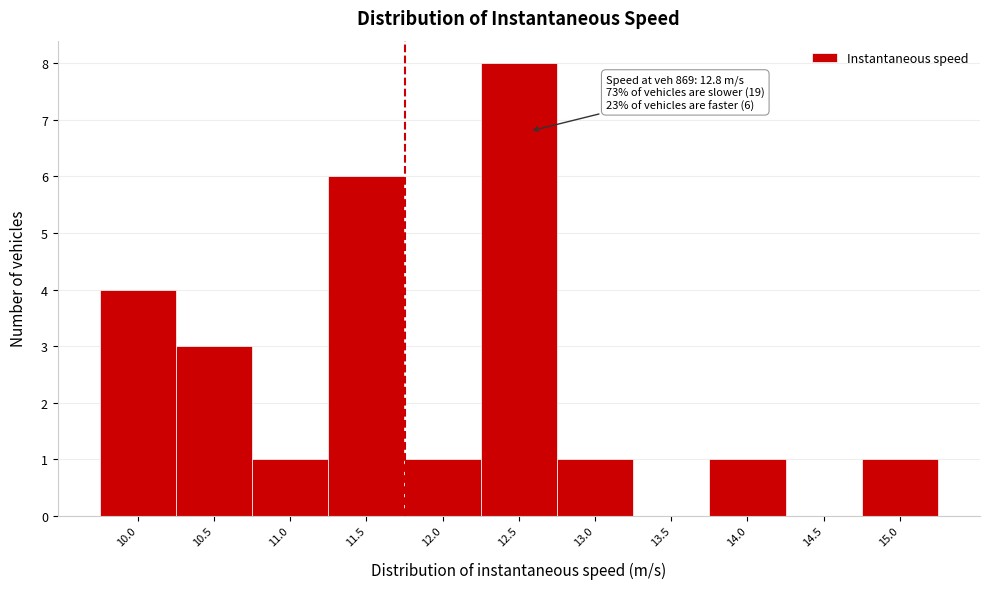

Reading left to right, list all the values displayed in this chart.

10.0=4	10.5=3	11.0=1	11.5=6	12.0=1	12.5=8	13.0=1	13.5=0	14.0=1	14.5=0	15.0=1